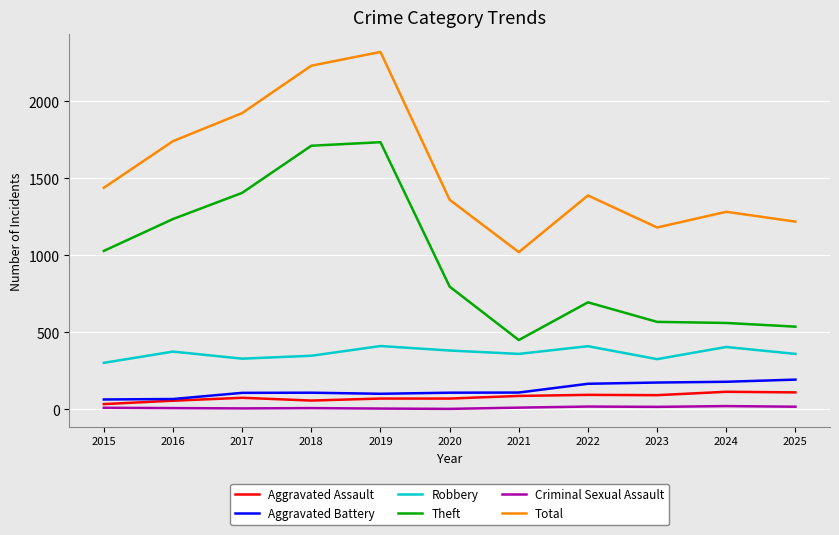

Which series has the largest total across all categories?

Total